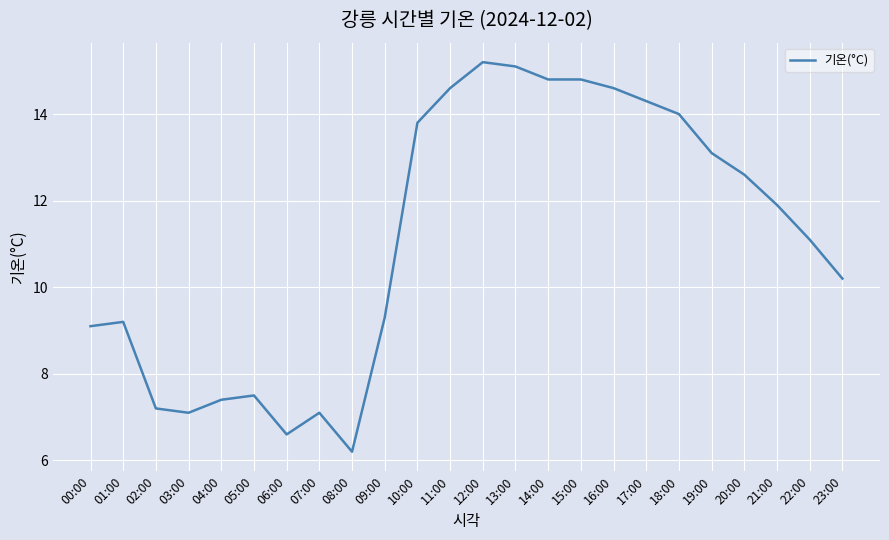

Which has a higher value, 02:00 or 22:00?

22:00